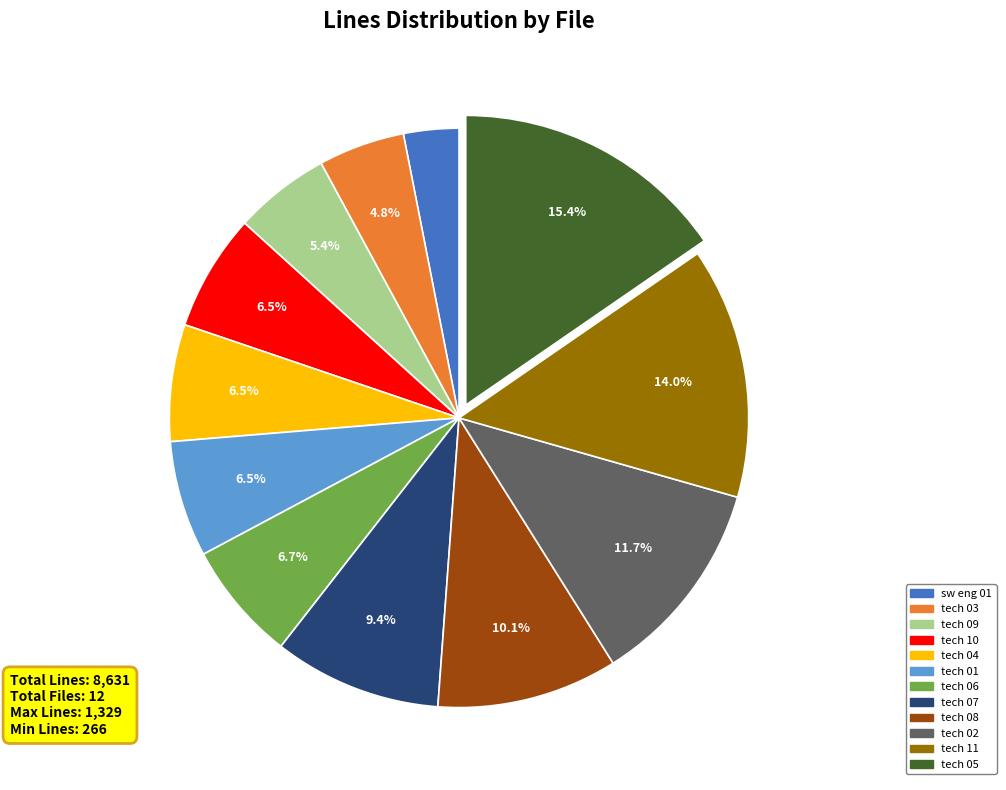

Does any single category account for the majority?

No